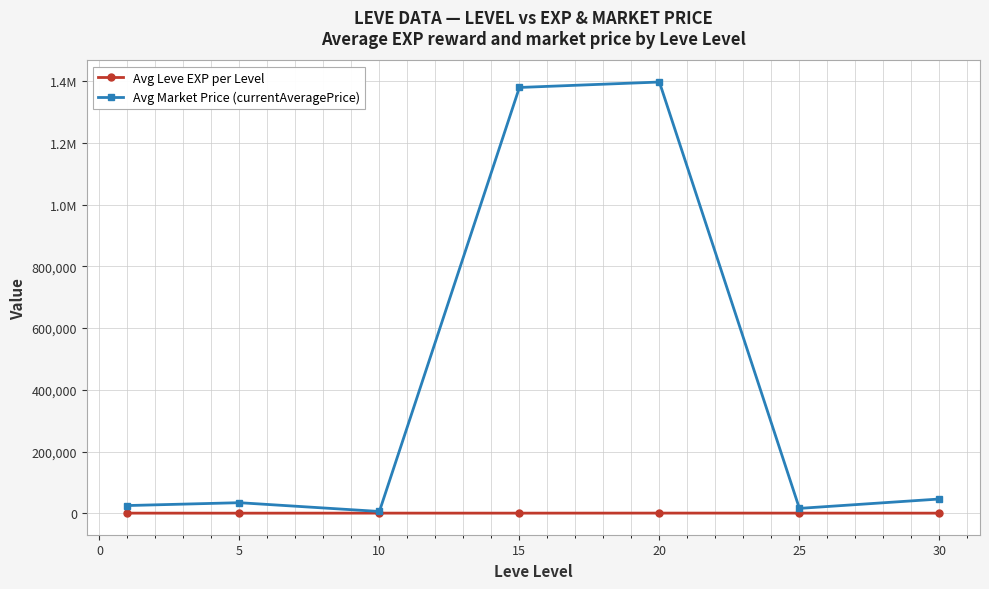

Does the chart have visible grid lines?

Yes